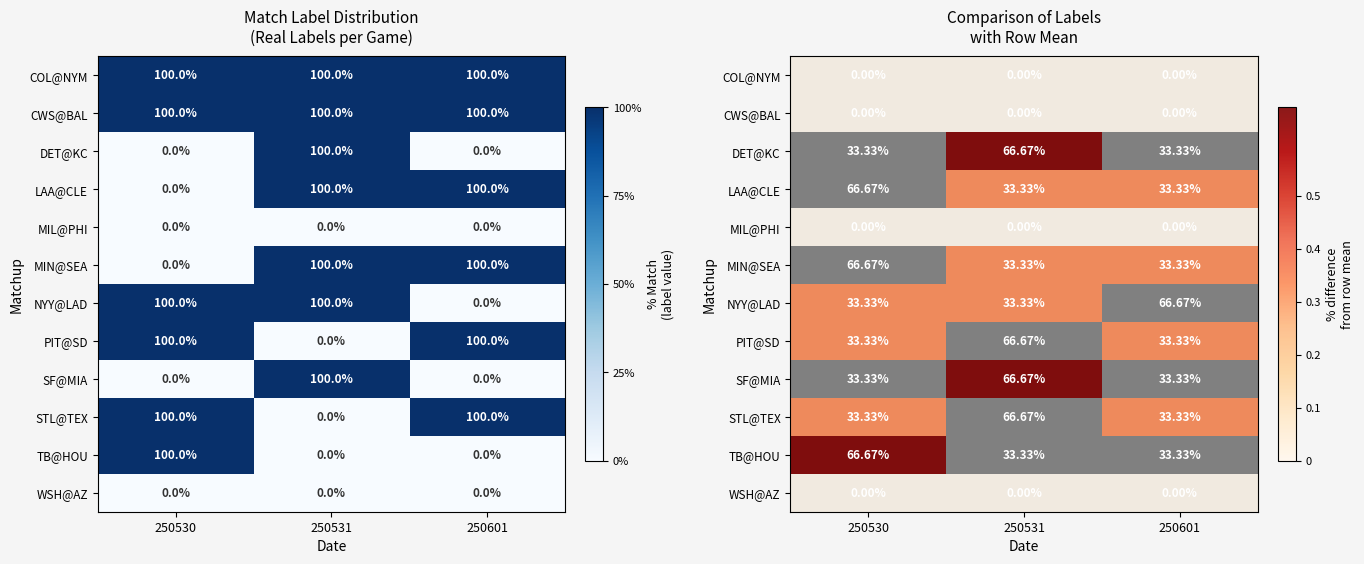

How many series are shown in this chart?

12